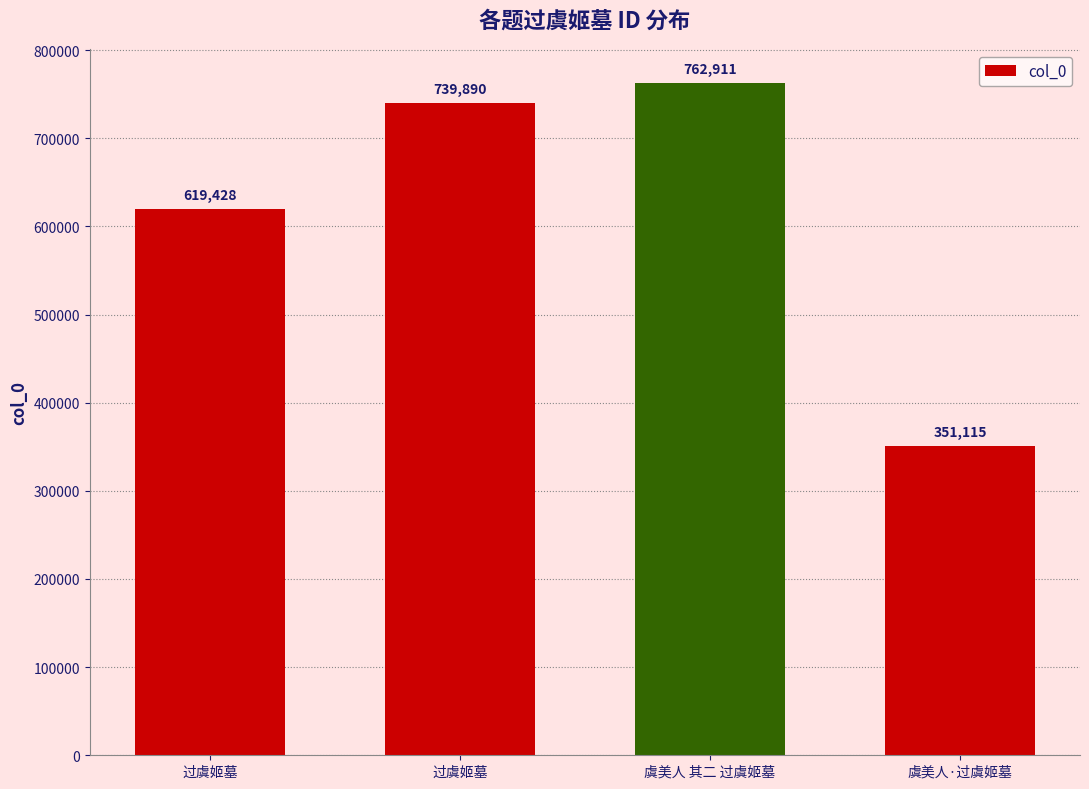

The chart shows a value of 762911 at 虞美人 其二 过虞姬墓. True or false?

True